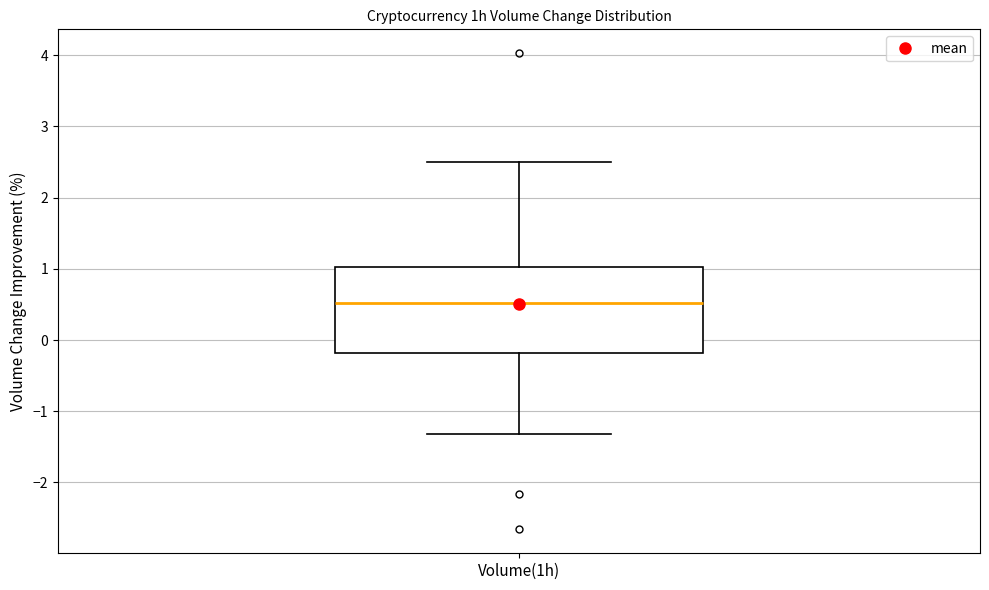

Read this box plot against the y-axis: the position of the median line, the range covered by the box, and the ends of both whiskers. The values are not printed on the chart, so give them approximately, as read against the axis.

median 0.5, box -0.2 to 1.0, whiskers -1.3 to 2.5